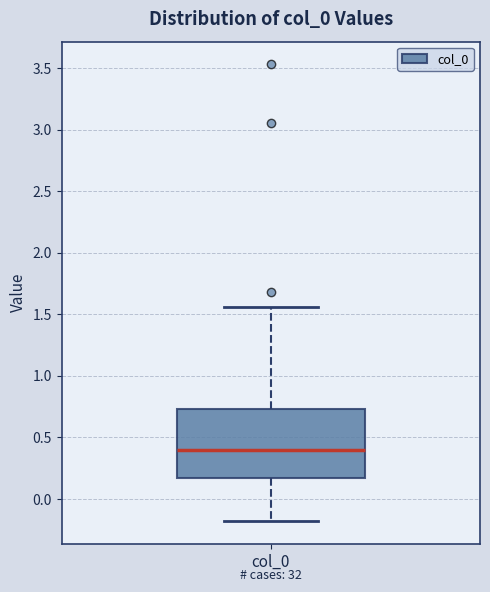

Transcribe this box plot: give where the median line is, the range the box spans, and where the two whiskers end, as read against the y-axis. The values are not printed on the chart, so give them approximately, as read against the axis.

median 0.40, box 0.15 to 0.75, whiskers -0.20 to 1.55